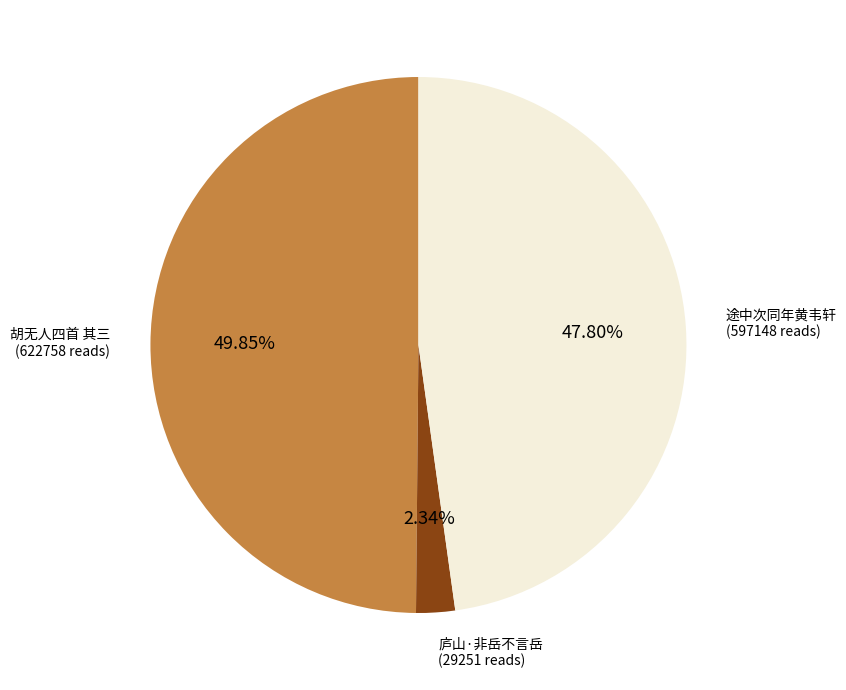

Does any single category account for the majority?

No